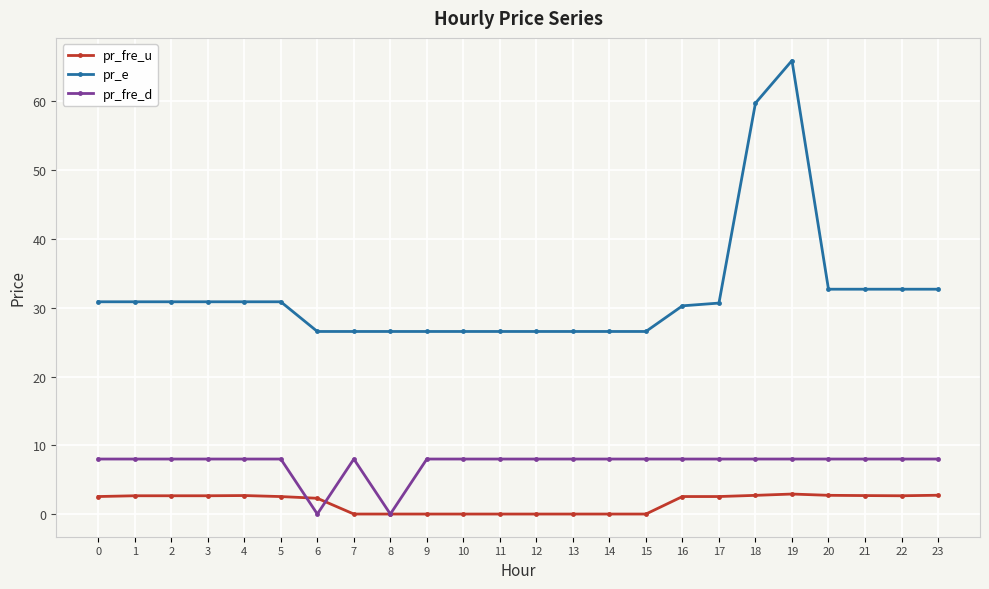

Does the chart display data point markers on the line(s)?

Yes